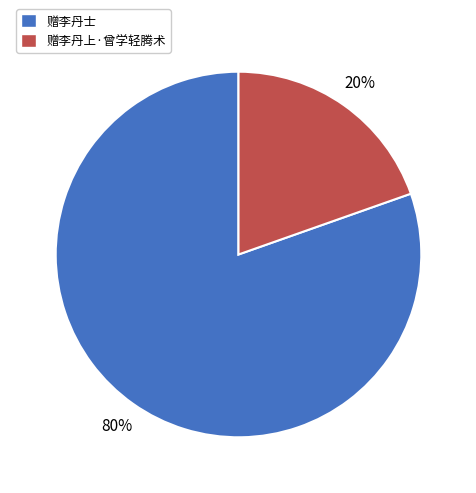

Between 赠李丹士 and 赠李丹上·曾学轻腾术, which is larger?

赠李丹士